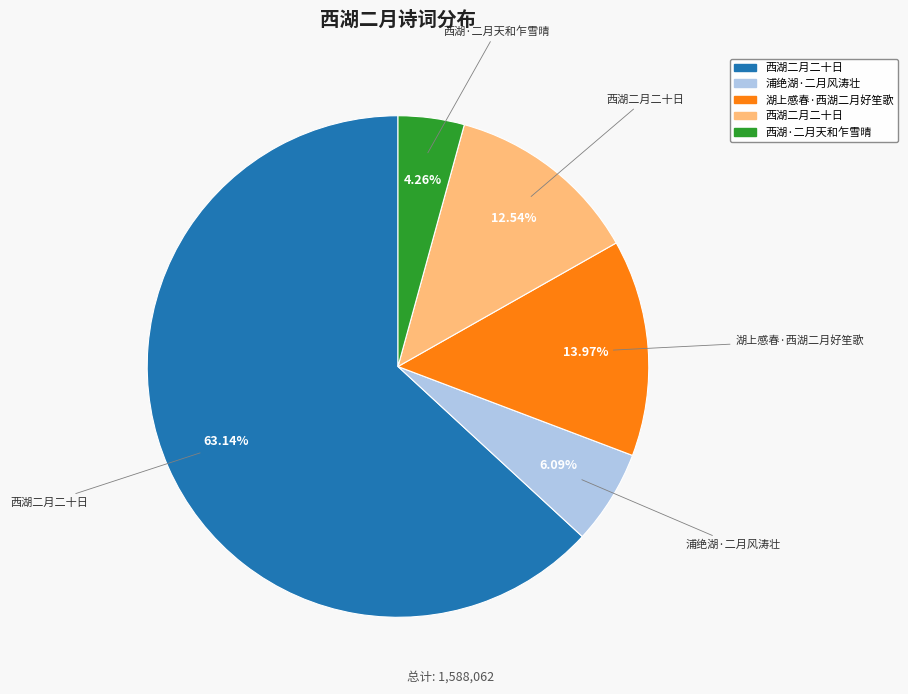

Is there a majority slice in this chart?

Yes